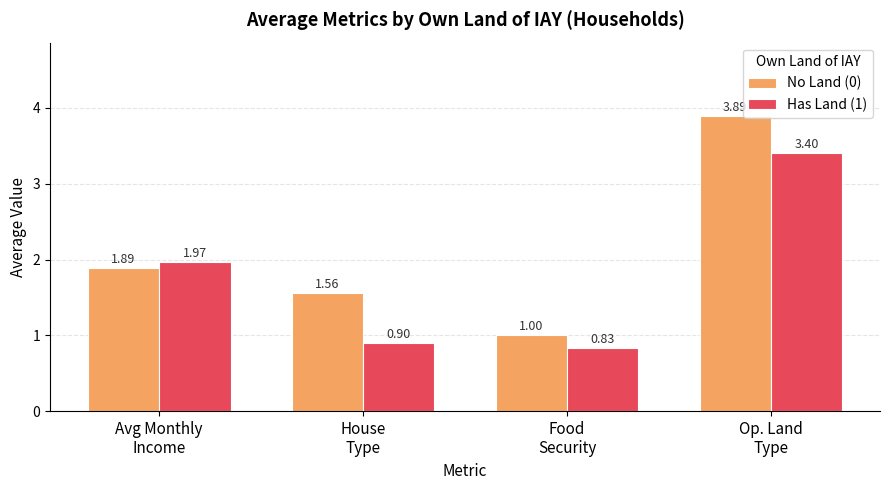

What is the average value of the Has Land (1) series?

1.8